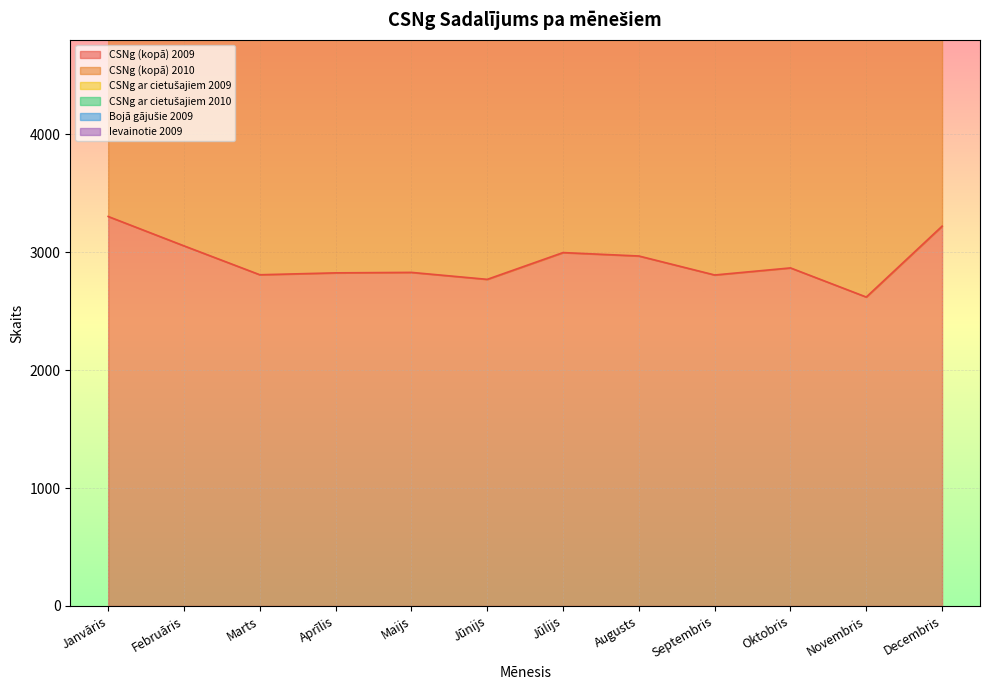

What is the sum of all CSNg (kopā) 2009 values?

35058